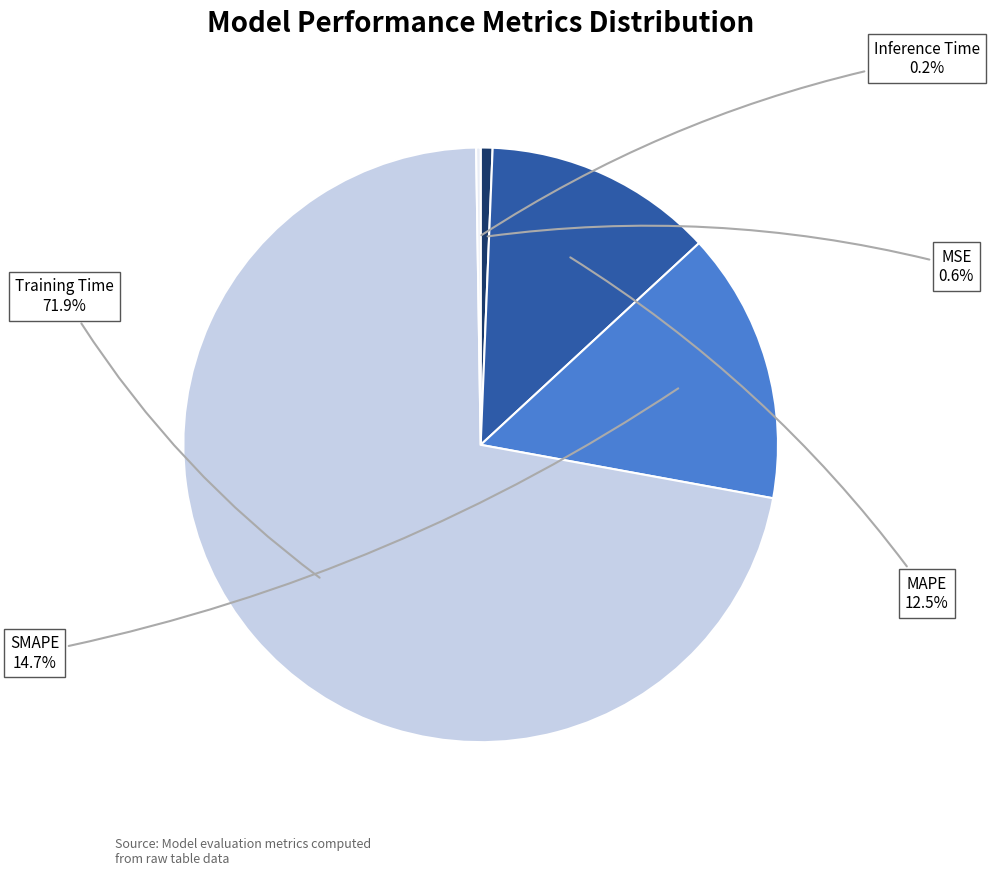

To the nearest percent, what is the average slice percentage?

20%